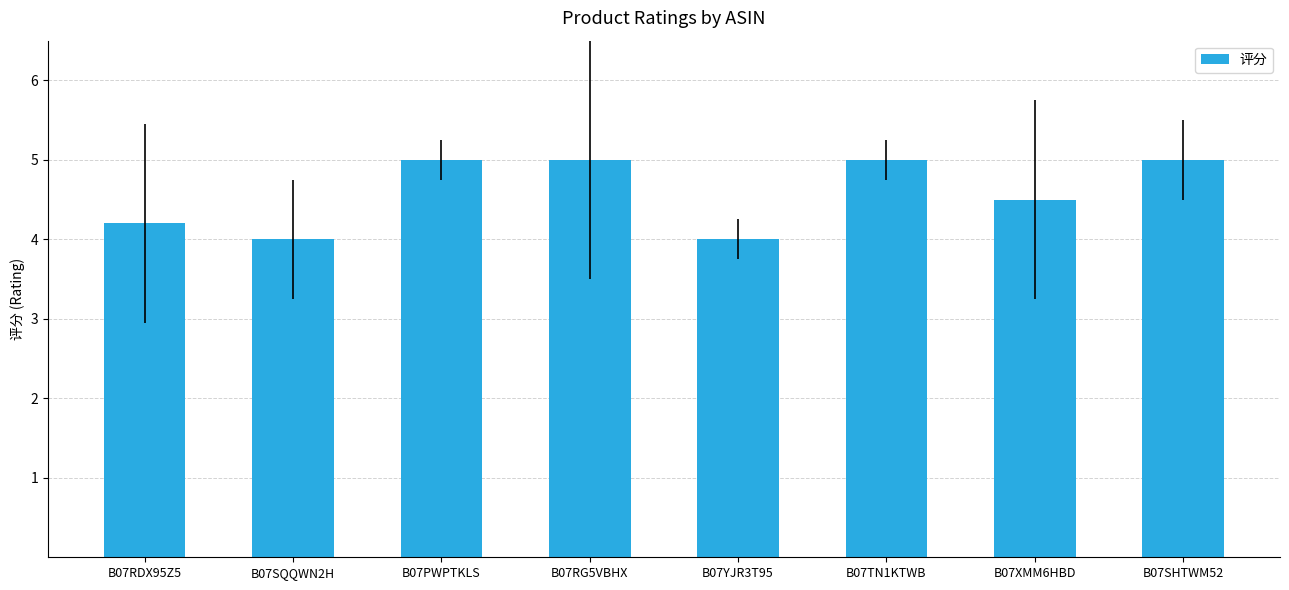

Reading left to right, what are all the values shown in this chart?

4.2	4.0	5.0	5.0	4.0	5.0	4.5	5.0